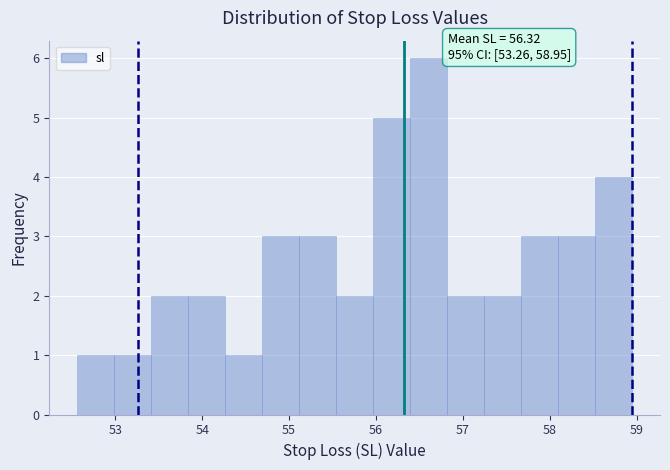

Over which range of the x-axis is the bar tallest?

56.4 to 56.8